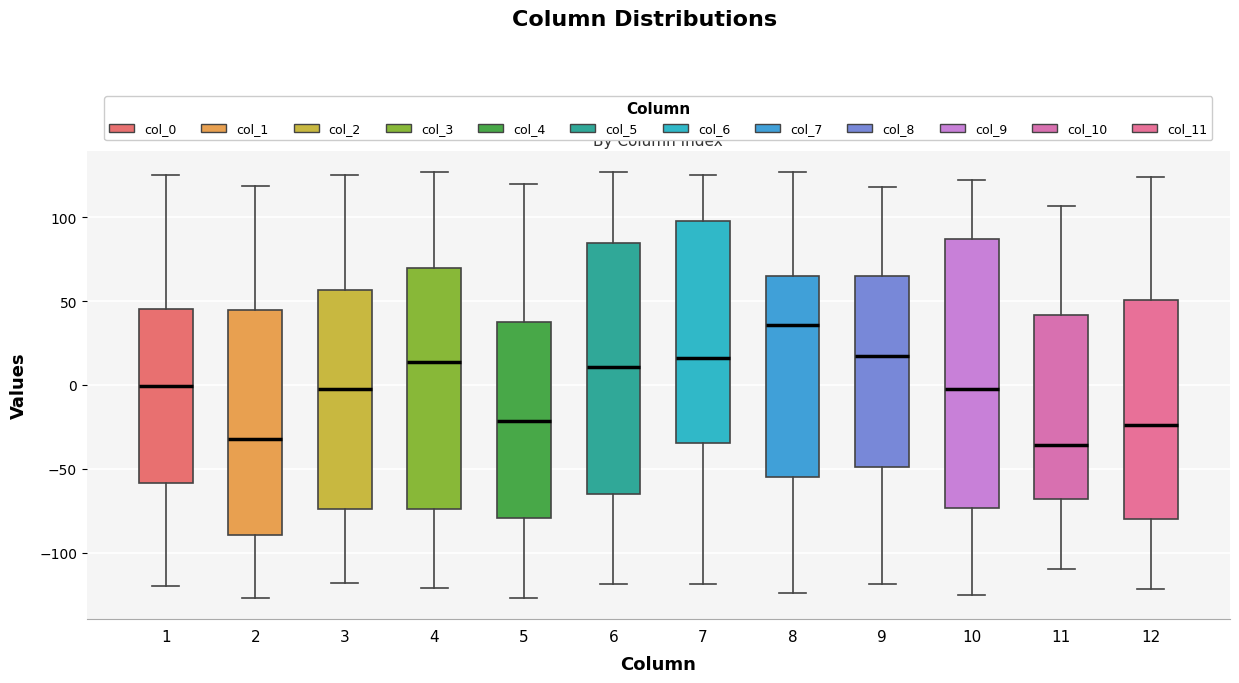

Reading left to right, read every box against the y-axis: the position of its median line, the range the box covers, and the ends of its whiskers. The values are not printed on the chart, so give them approximately, as read against the axis.

1: median 0, box -60 to 45, whiskers -120 to 125
2: median -30, box -90 to 45, whiskers -125 to 120
3: median 0, box -75 to 55, whiskers -120 to 125
4: median 15, box -75 to 70, whiskers -120 to 125
5: median -20, box -80 to 40, whiskers -125 to 120
6: median 10, box -65 to 85, whiskers -120 to 125
7: median 15, box -35 to 100, whiskers -120 to 125
8: median 35, box -55 to 65, whiskers -125 to 125
9: median 20, box -50 to 65, whiskers -120 to 120
10: median 0, box -75 to 85, whiskers -125 to 120
11: median -35, box -70 to 40, whiskers -110 to 105
12: median -25, box -80 to 50, whiskers -120 to 125